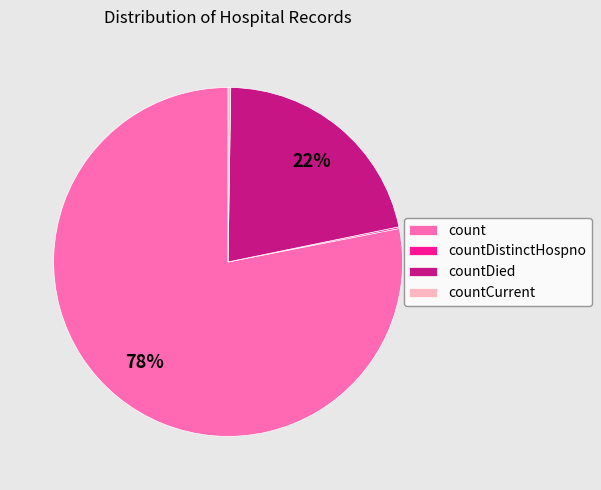

To the nearest percent, what is the combined percentage of countDied and count?

100%